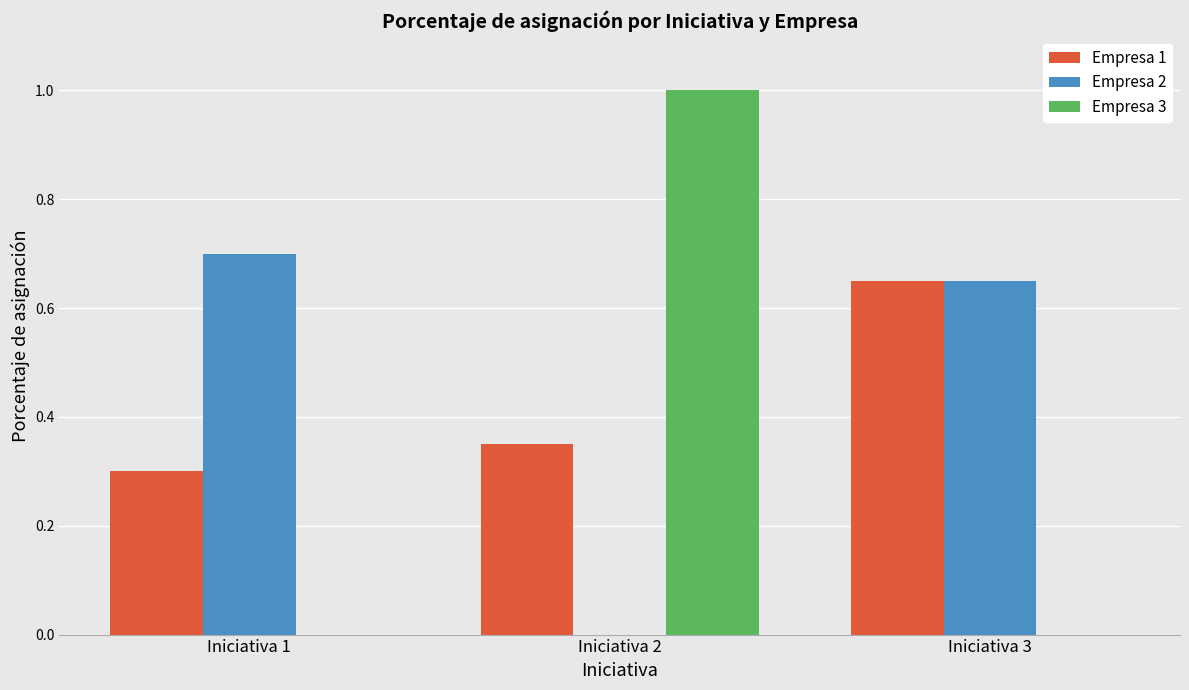

What is the maximum value for Empresa 3?

1.0